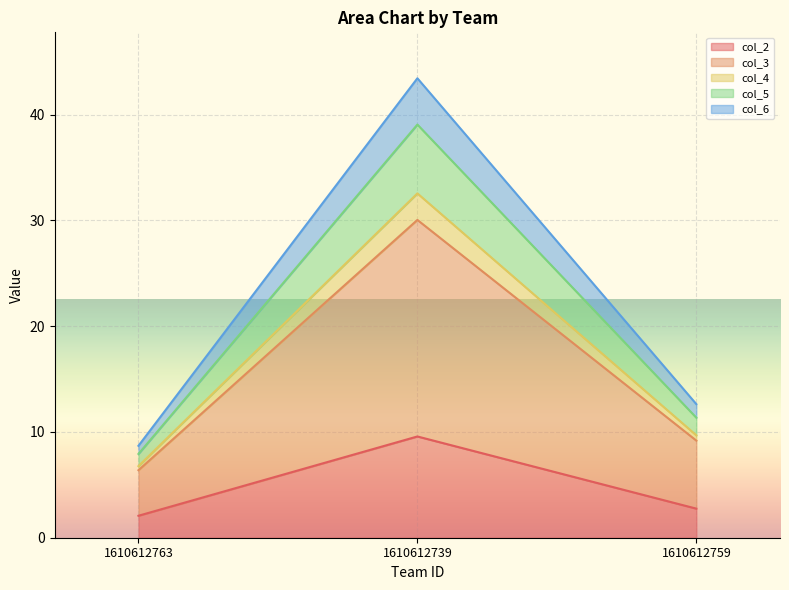

What are all the series names shown in the legend?

col_2, col_3, col_4, col_5, col_6